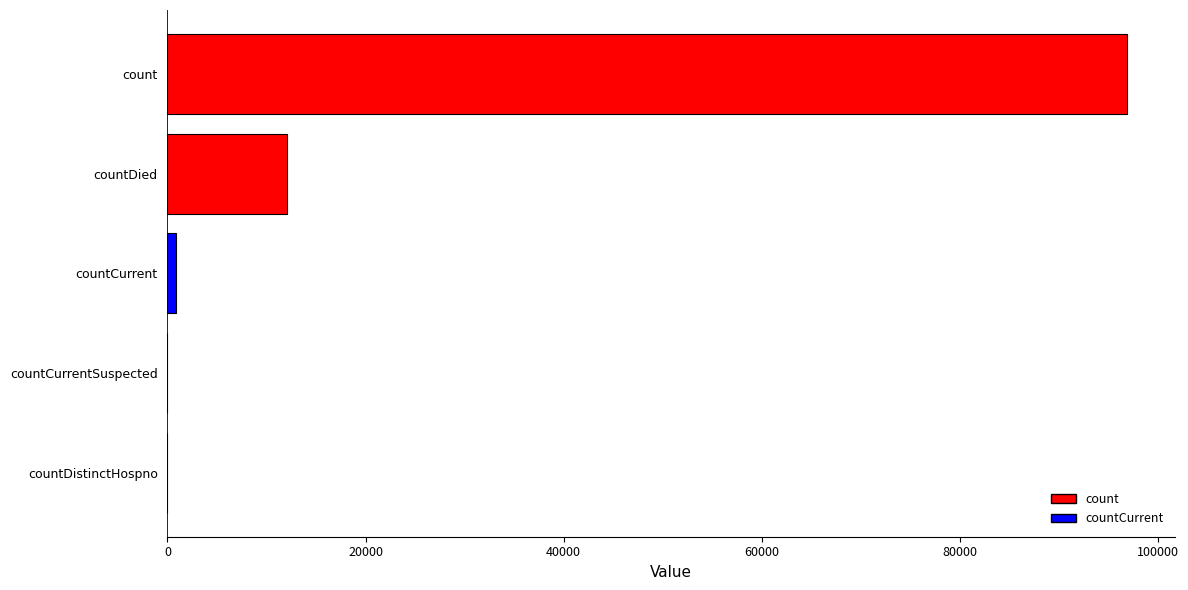

What is the sum of all values?

109762